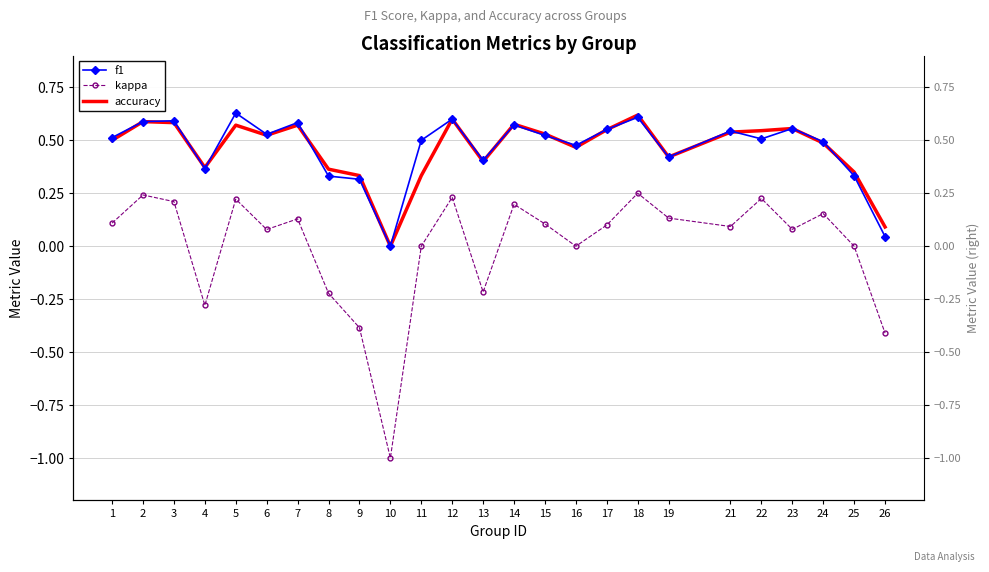

Is it true that accuracy equals 0.8 at 15?

False